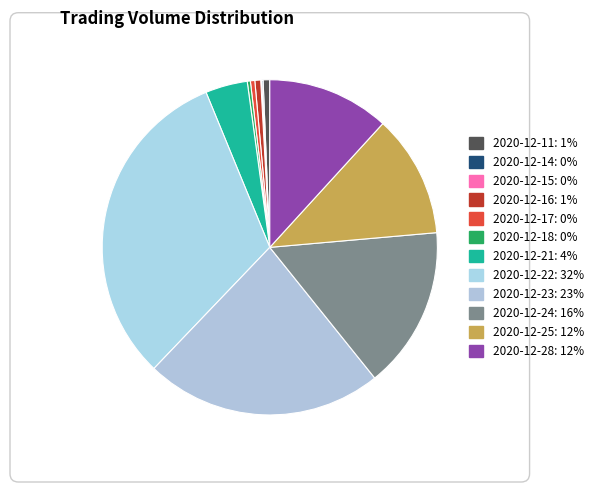

What is the ratio of the value at 2020-12-25 to the value at 2020-12-24?

0.8